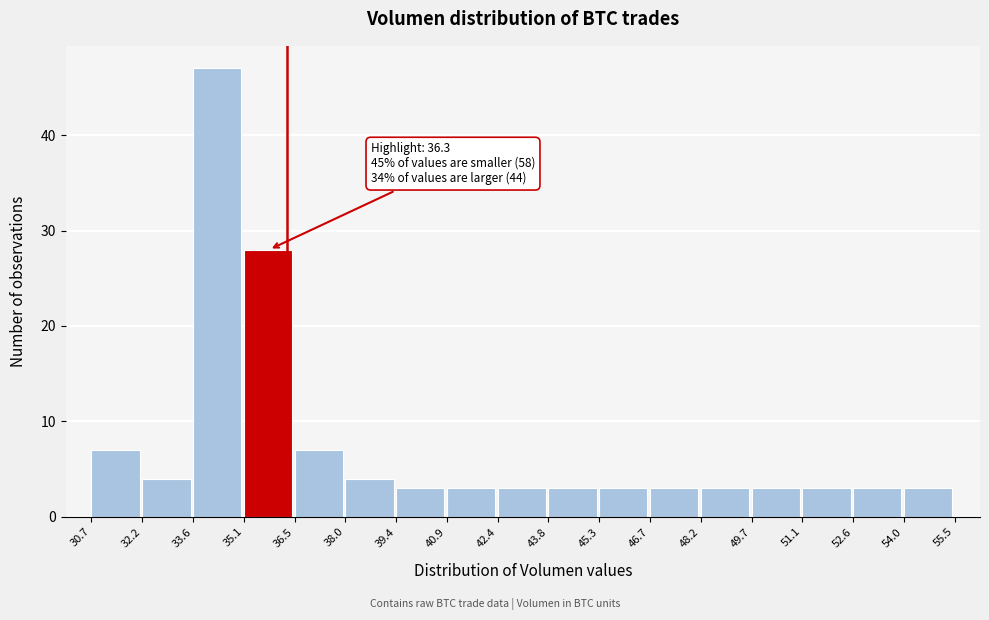

Which range on the x-axis has the tallest bar?

33.6 to 35.1